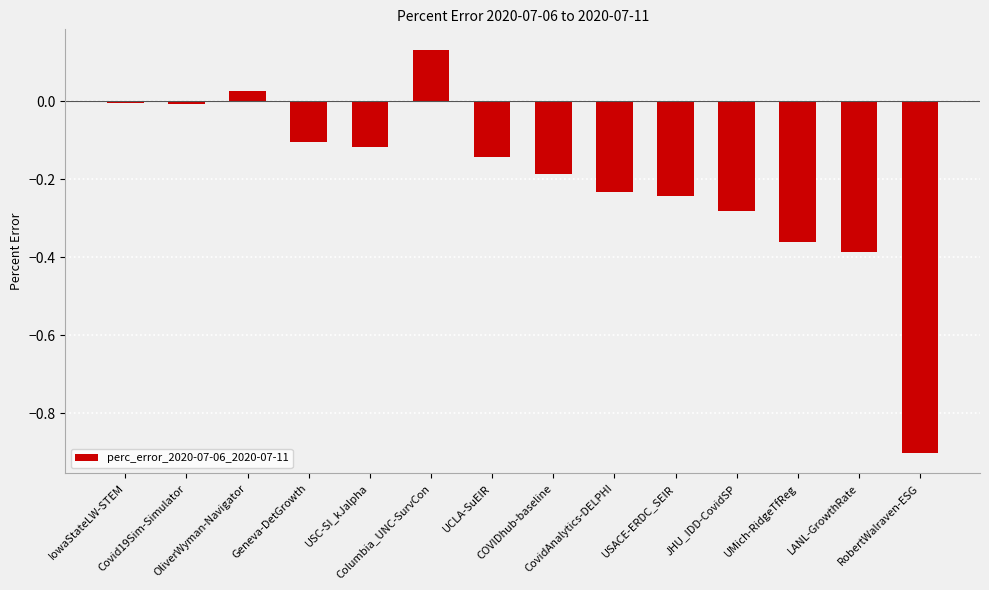

What is the sum of all values?

-2.8